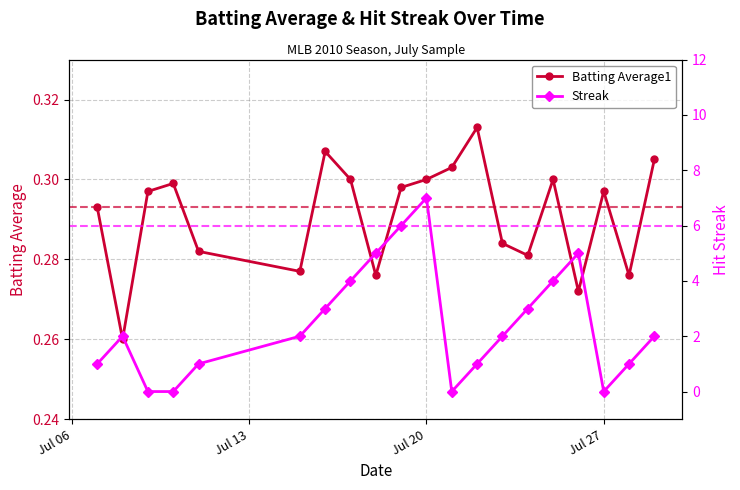

Is this an area chart (filled region under the line)?

No